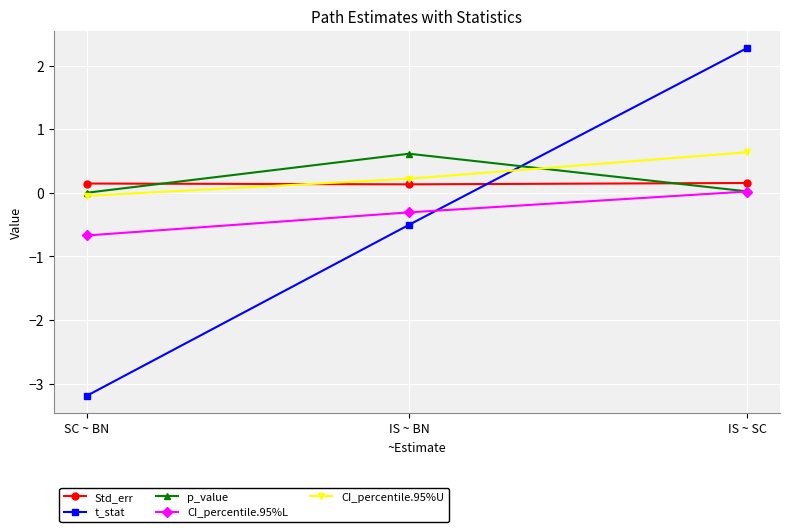

How many lines are shown in the chart?

5